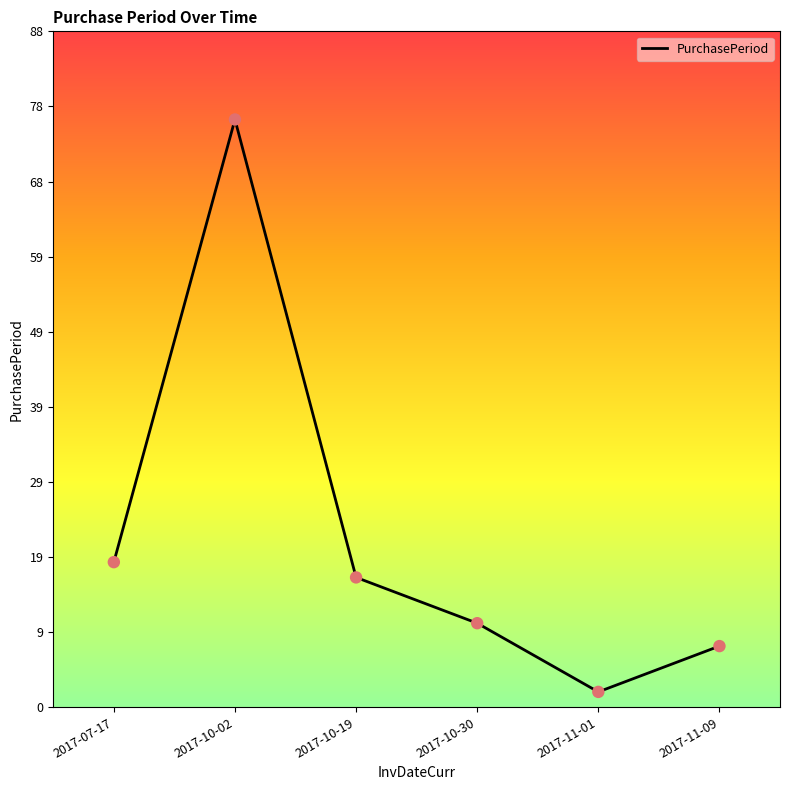

Which has a higher value, 2017-11-01 or 2017-10-19?

2017-10-19